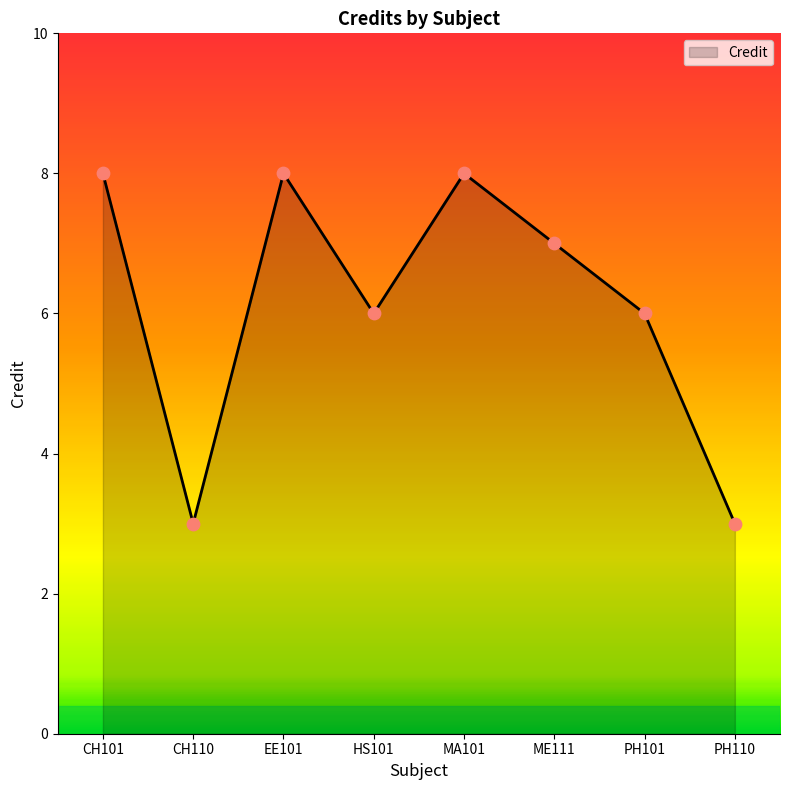

Between EE101 and HS101, which is larger?

EE101